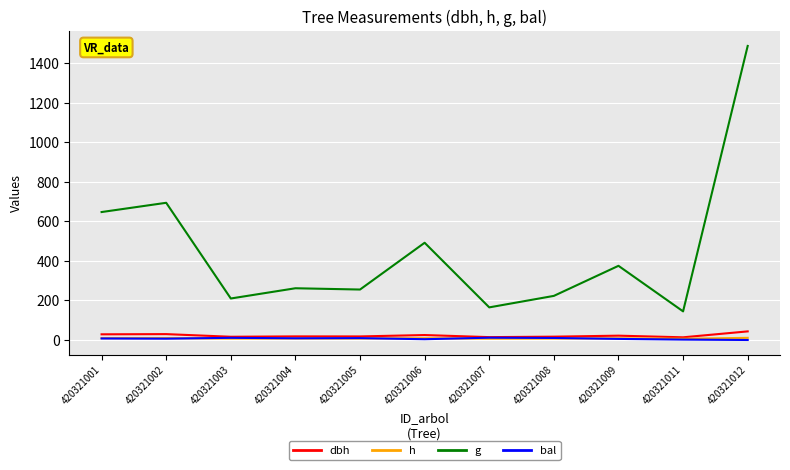

What is the maximum value for dbh?

43.5